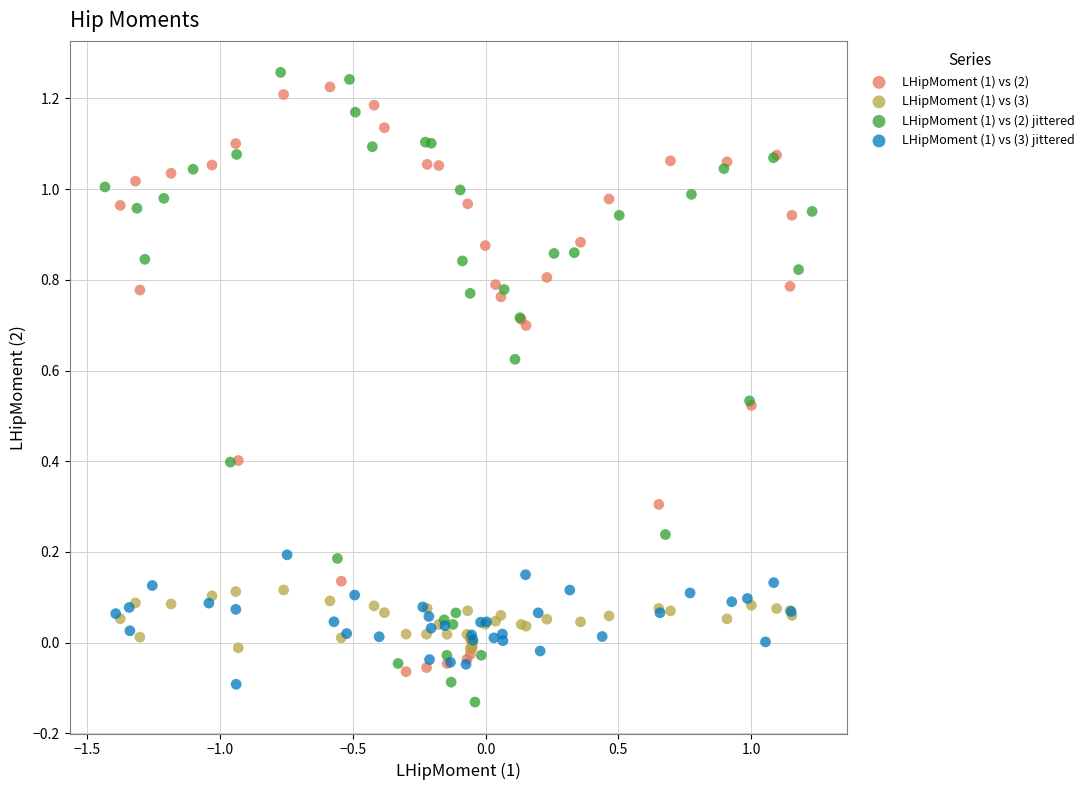

Which series reaches the maximum Y coordinate?

LHipMoment (1) vs (2) jittered